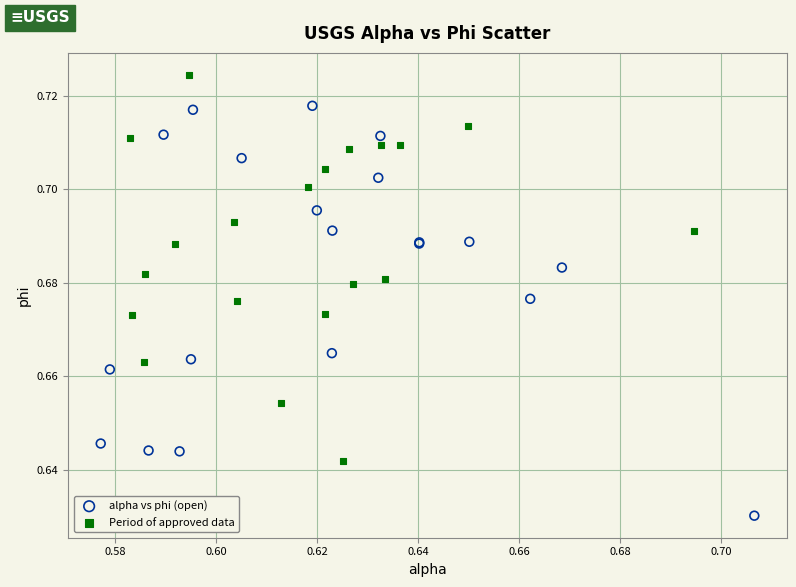

Which series has the widest spread of Y values?

alpha vs phi (open)